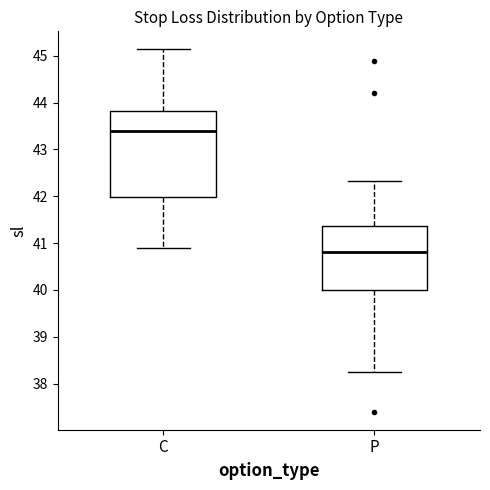

Where is the upper edge of the box for C on the y-axis? The values are not printed on the chart, so give them approximately, as read against the axis.

43.8